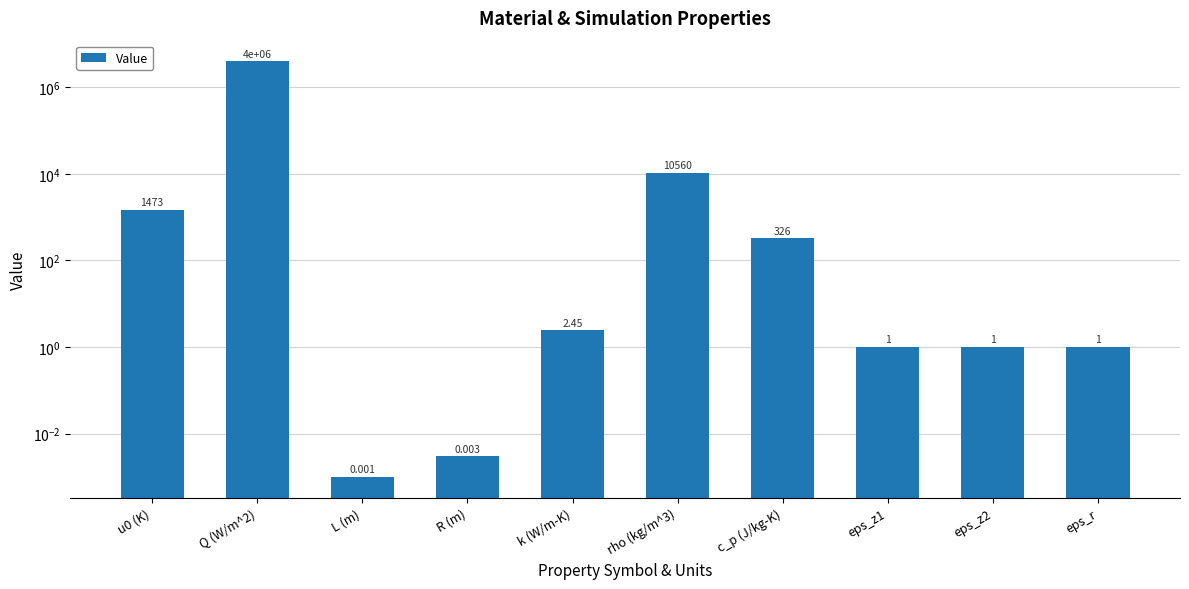

What is the value of the 8th bar from the left?

1.0